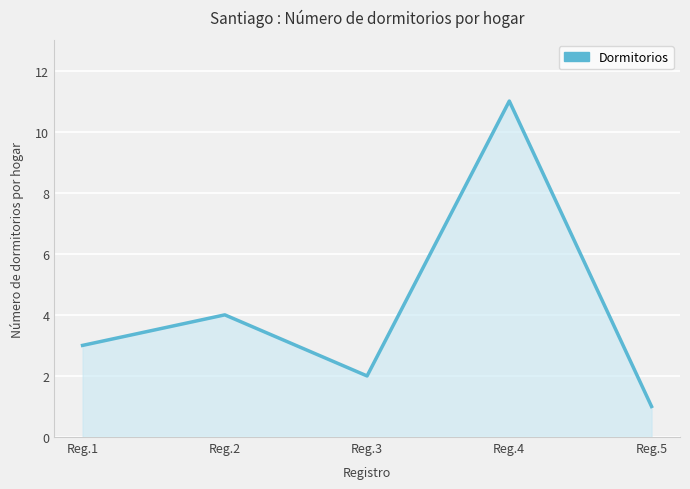

At which category does the chart reach its minimum across all series?

Reg.5